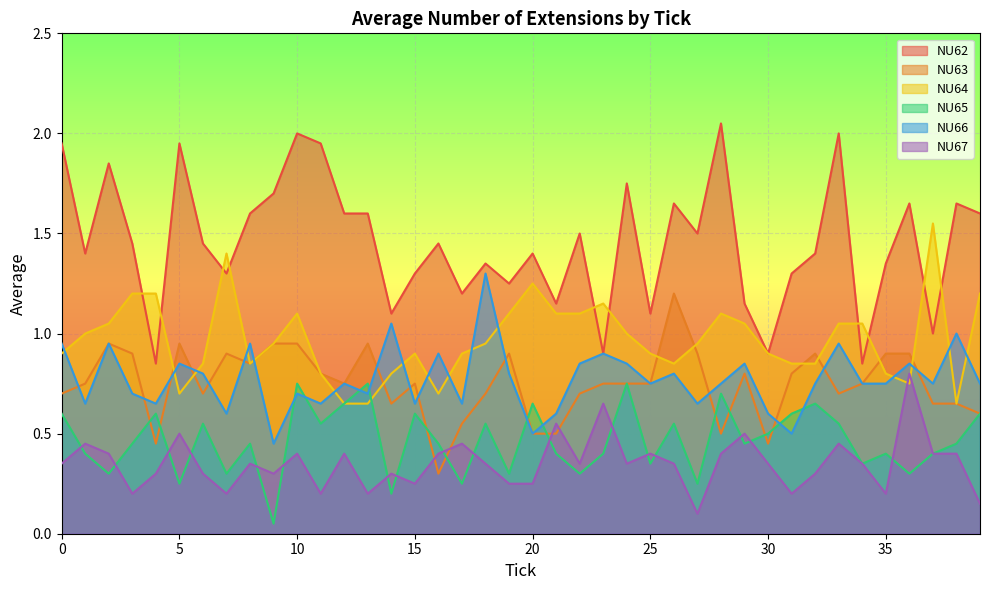

Reading left to right, list all the values displayed in this chart.

NU62: 0=1.9	1=1.4	2=1.9	3=1.4	4=0.8	5=1.9	6=1.4	7=1.3	8=1.6	9=1.7	10=2.0	11=1.9	12=1.6	13=1.6	14=1.1	15=1.3	16=1.4	17=1.2	18=1.4	19=1.2	20=1.4	21=1.1	22=1.5	23=0.9	24=1.8	25=1.1	26=1.6	27=1.5	28=2.0	29=1.1	30=0.9	31=1.3	32=1.4	33=2.0	34=0.8	35=1.4	36=1.6	37=1.0	38=1.6	39=1.6
NU63: 0=0.7	1=0.8	2=0.9	3=0.9	4=0.5	5=0.9	6=0.7	7=0.9	8=0.8	9=0.9	10=0.9	11=0.8	12=0.8	13=0.9	14=0.7	15=0.8	16=0.3	17=0.6	18=0.7	19=0.9	20=0.5	21=0.5	22=0.7	23=0.8	24=0.8	25=0.8	26=1.2	27=0.9	28=0.5	29=0.8	30=0.5	31=0.8	32=0.9	33=0.7	34=0.8	35=0.9	36=0.9	37=0.7	38=0.7	39=0.6
NU64: 0=0.9	1=1.0	2=1.1	3=1.2	4=1.2	5=0.7	6=0.8	7=1.4	8=0.8	9=0.9	10=1.1	11=0.8	12=0.7	13=0.7	14=0.8	15=0.9	16=0.7	17=0.9	18=0.9	19=1.1	20=1.2	21=1.1	22=1.1	23=1.1	24=1.0	25=0.9	26=0.8	27=0.9	28=1.1	29=1.1	30=0.9	31=0.8	32=0.8	33=1.1	34=1.1	35=0.8	36=0.8	37=1.6	38=0.7	39=1.2
NU65: 0=0.6	1=0.4	2=0.3	3=0.5	4=0.6	5=0.2	6=0.6	7=0.3	8=0.5	9=0.1	10=0.8	11=0.6	12=0.7	13=0.8	14=0.2	15=0.6	16=0.5	17=0.2	18=0.6	19=0.3	20=0.7	21=0.4	22=0.3	23=0.4	24=0.8	25=0.3	26=0.6	27=0.2	28=0.7	29=0.5	30=0.5	31=0.6	32=0.7	33=0.6	34=0.3	35=0.4	36=0.3	37=0.4	38=0.5	39=0.6
NU66: 0=0.9	1=0.7	2=0.9	3=0.7	4=0.7	5=0.8	6=0.8	7=0.6	8=0.9	9=0.5	10=0.7	11=0.7	12=0.8	13=0.7	14=1.1	15=0.7	16=0.9	17=0.7	18=1.3	19=0.8	20=0.5	21=0.6	22=0.8	23=0.9	24=0.8	25=0.8	26=0.8	27=0.7	28=0.8	29=0.8	30=0.6	31=0.5	32=0.8	33=0.9	34=0.8	35=0.8	36=0.8	37=0.8	38=1.0	39=0.8
NU67: 0=0.3	1=0.5	2=0.4	3=0.2	4=0.3	5=0.5	6=0.3	7=0.2	8=0.3	9=0.3	10=0.4	11=0.2	12=0.4	13=0.2	14=0.3	15=0.2	16=0.4	17=0.5	18=0.3	19=0.2	20=0.2	21=0.6	22=0.3	23=0.7	24=0.3	25=0.4	26=0.3	27=0.1	28=0.4	29=0.5	30=0.3	31=0.2	32=0.3	33=0.5	34=0.3	35=0.2	36=0.8	37=0.4	38=0.4	39=0.1